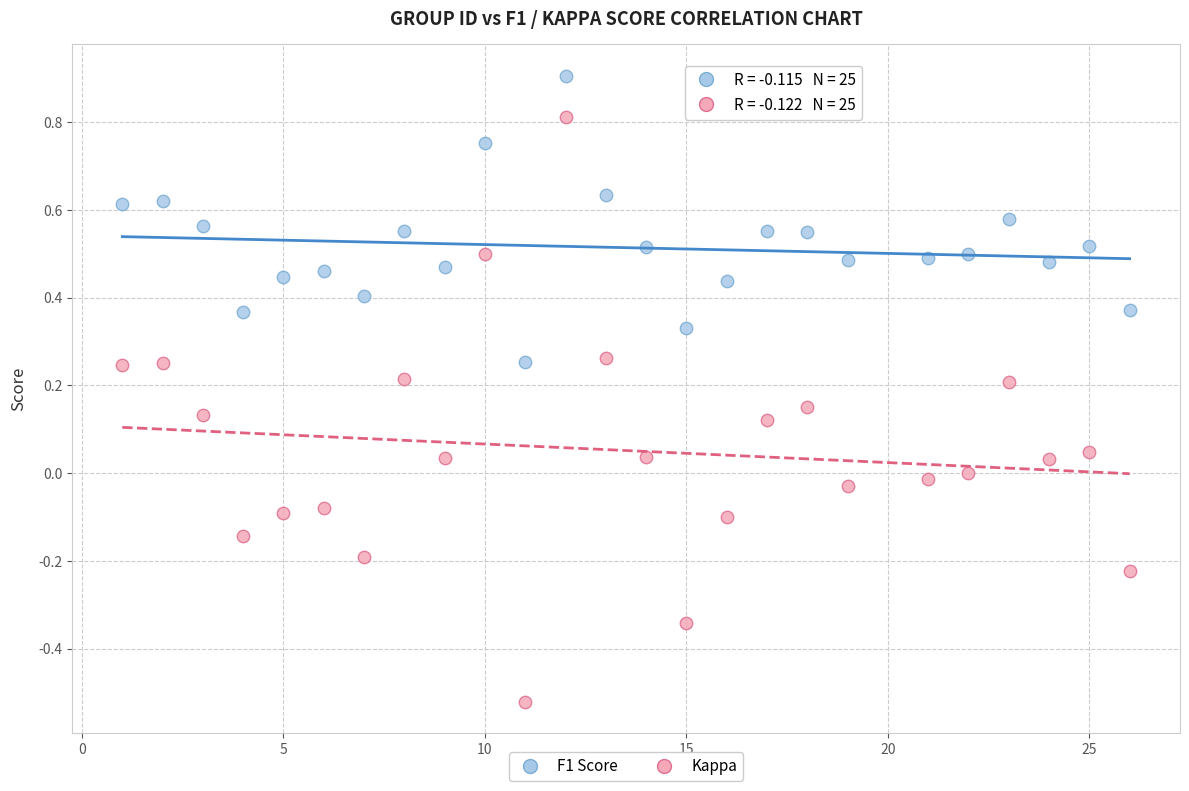

What are all the series names shown in the legend?

F1 Score, Kappa